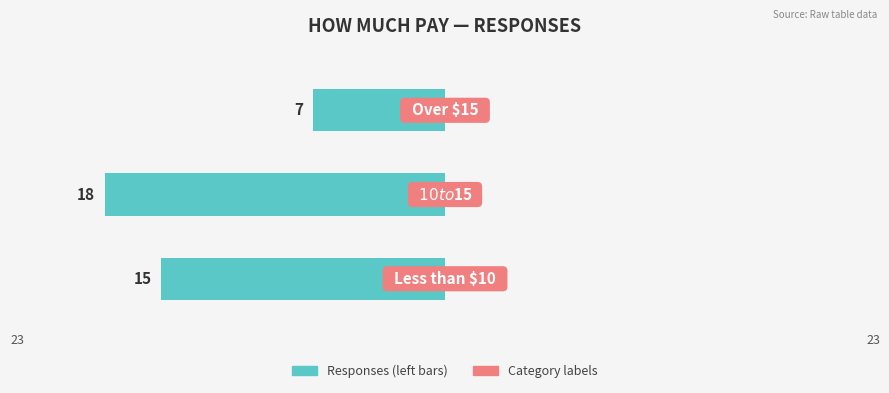

How many values are between -18 and -7?

3